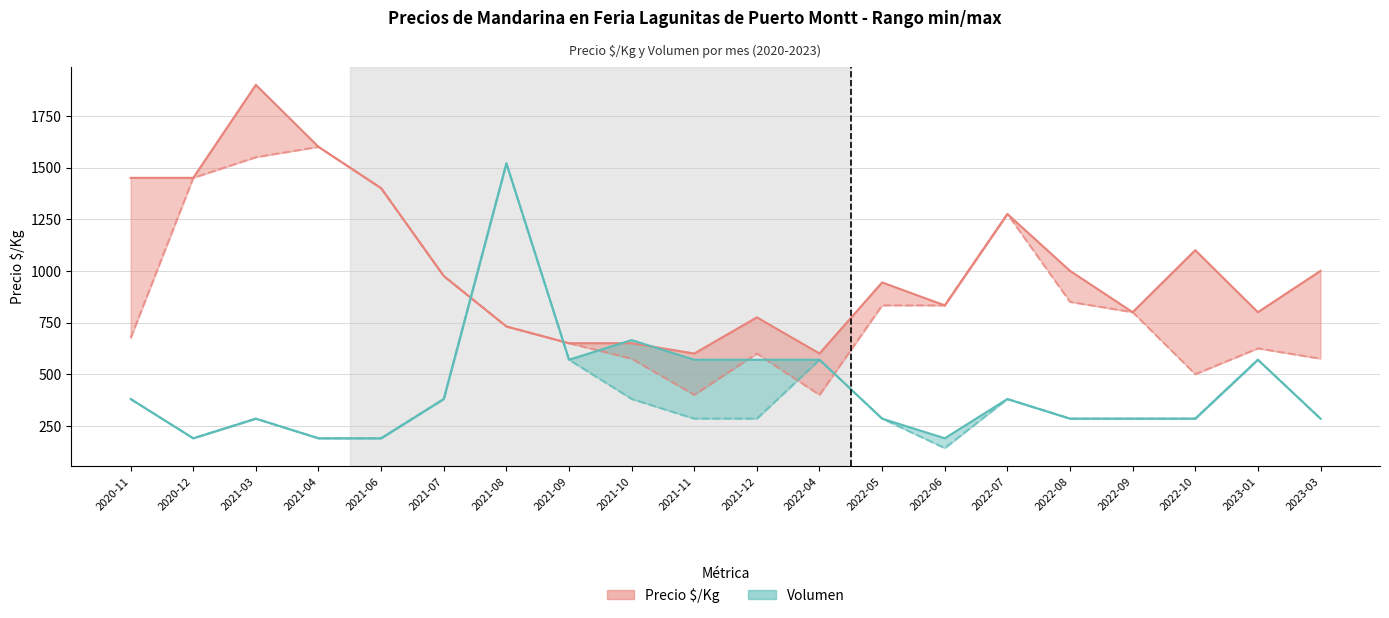

Between 2021-10 and 2023-01, which series saw the biggest shift?

Volumen mínimo